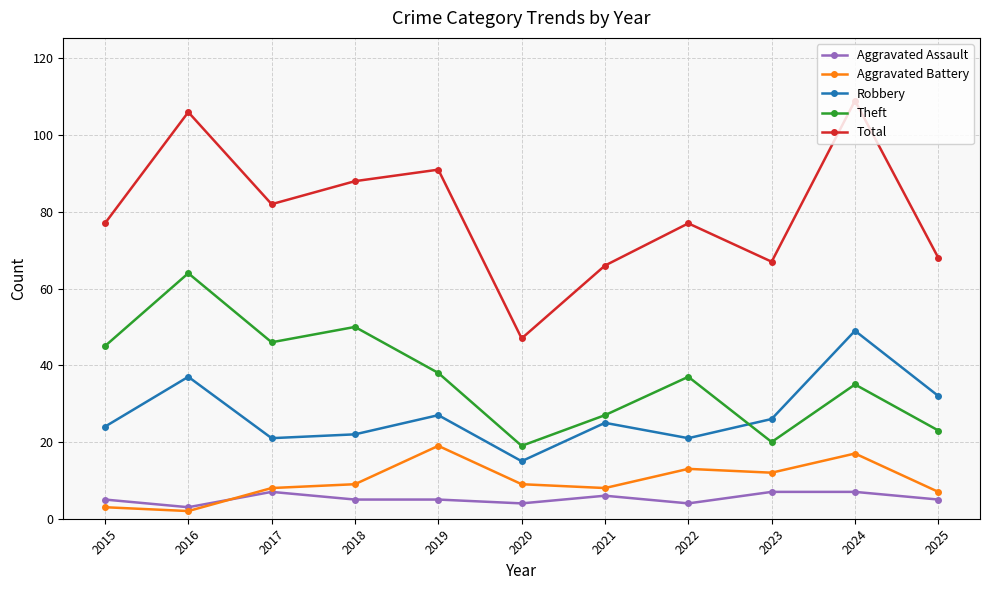

True or false: Robbery and Aggravated Battery intersect in this chart.

False